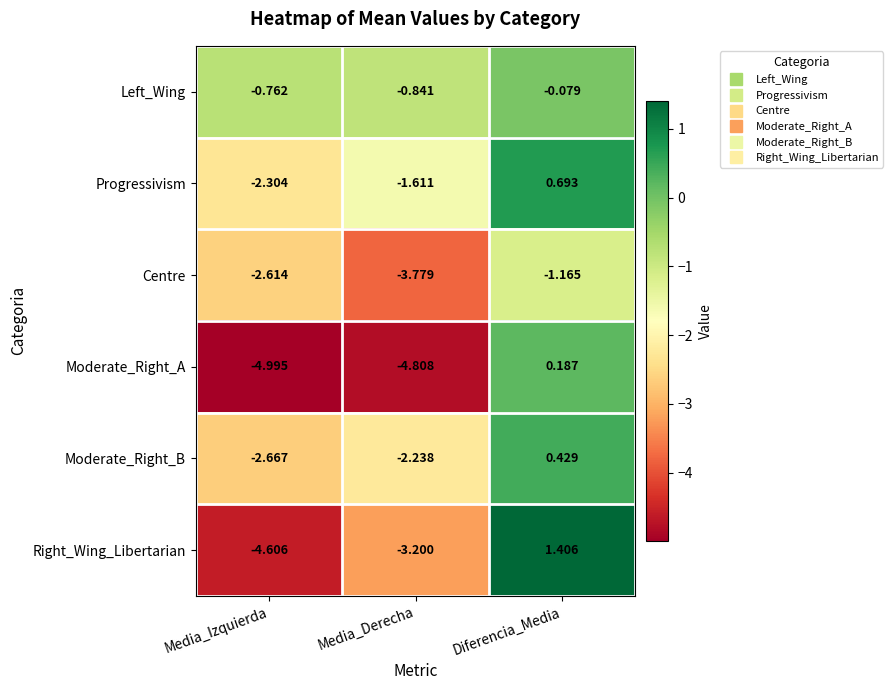

How many data points in Moderate_Right_A are above -4?

1